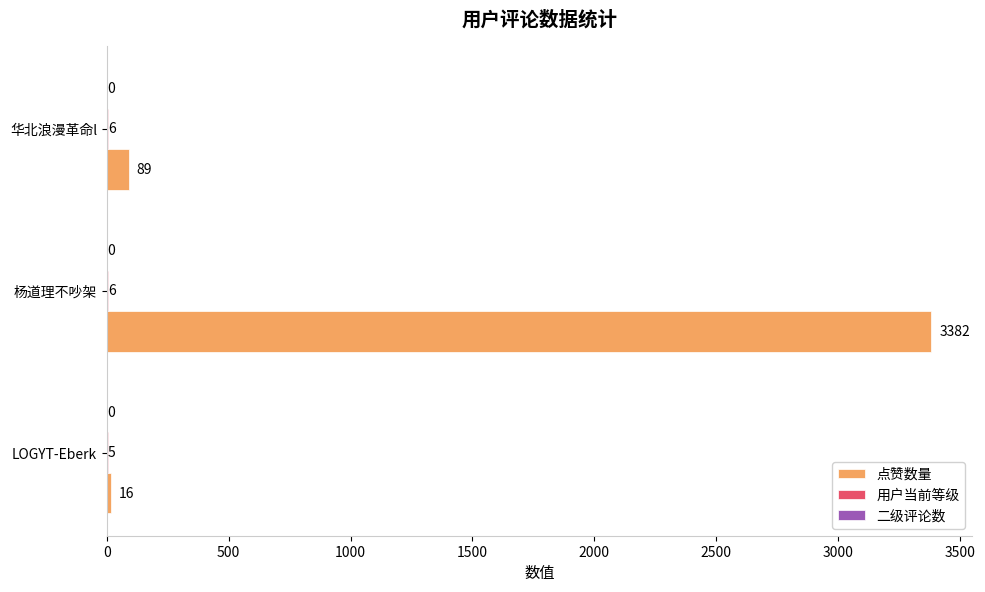

At which category is the sum across all series the highest?

杨道理不吵架